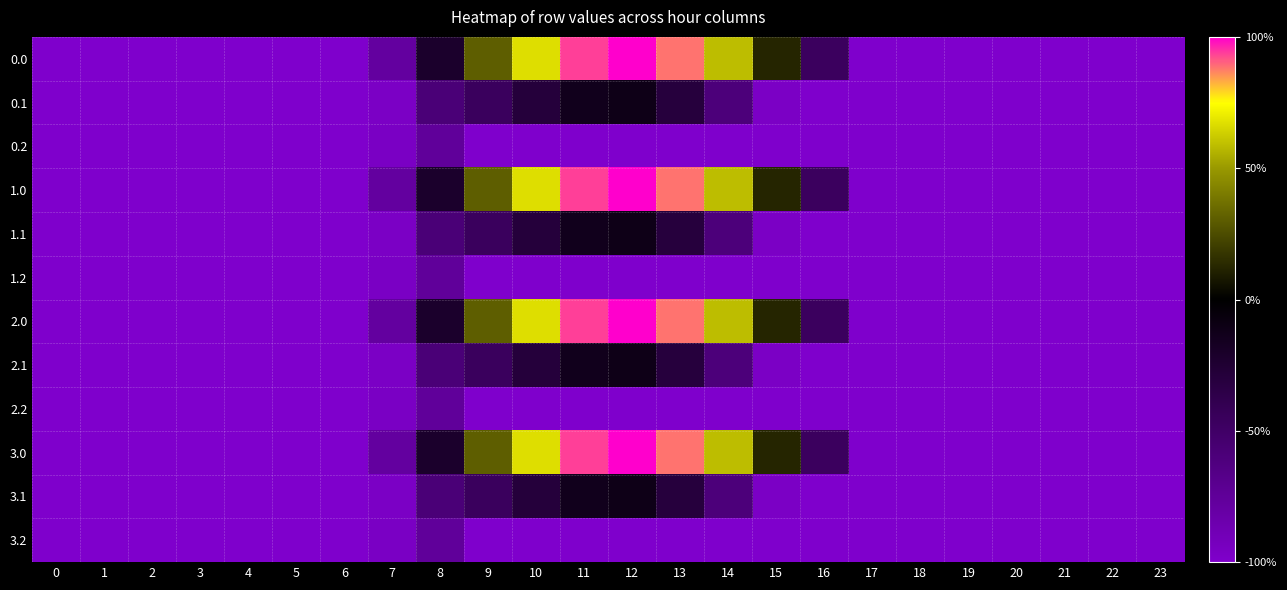

Reading left to right, what are all the values shown in this chart?

0.0: 0=-1.0	1=-1.0	2=-1.0	3=-1.0	4=-1.0	5=-1.0	6=-1.0	7=-0.8	8=-0.2	9=0.3	10=0.7	11=0.9	12=1.0	13=0.9	14=0.6	15=0.1	16=-0.5	17=-1.0	18=-1.0	19=-1.0	20=-1.0	21=-1.0	22=-1.0	23=-1.0
0.1: 0=-1.0	1=-1.0	2=-1.0	3=-1.0	4=-1.0	5=-1.0	6=-1.0	7=-1.0	8=-0.6	9=-0.5	10=-0.3	11=-0.1	12=-0.1	13=-0.3	14=-0.6	15=-1.0	16=-1.0	17=-1.0	18=-1.0	19=-1.0	20=-1.0	21=-1.0	22=-1.0	23=-1.0
0.2: 0=-1.0	1=-1.0	2=-1.0	3=-1.0	4=-1.0	5=-1.0	6=-1.0	7=-1.0	8=-0.8	9=-1.0	10=-1.0	11=-1.0	12=-1.0	13=-1.0	14=-1.0	15=-1.0	16=-1.0	17=-1.0	18=-1.0	19=-1.0	20=-1.0	21=-1.0	22=-1.0	23=-1.0
1.0: 0=-1.0	1=-1.0	2=-1.0	3=-1.0	4=-1.0	5=-1.0	6=-1.0	7=-0.8	8=-0.2	9=0.3	10=0.7	11=0.9	12=1.0	13=0.9	14=0.6	15=0.1	16=-0.5	17=-1.0	18=-1.0	19=-1.0	20=-1.0	21=-1.0	22=-1.0	23=-1.0
1.1: 0=-1.0	1=-1.0	2=-1.0	3=-1.0	4=-1.0	5=-1.0	6=-1.0	7=-1.0	8=-0.6	9=-0.5	10=-0.3	11=-0.1	12=-0.1	13=-0.3	14=-0.6	15=-1.0	16=-1.0	17=-1.0	18=-1.0	19=-1.0	20=-1.0	21=-1.0	22=-1.0	23=-1.0
1.2: 0=-1.0	1=-1.0	2=-1.0	3=-1.0	4=-1.0	5=-1.0	6=-1.0	7=-1.0	8=-0.8	9=-1.0	10=-1.0	11=-1.0	12=-1.0	13=-1.0	14=-1.0	15=-1.0	16=-1.0	17=-1.0	18=-1.0	19=-1.0	20=-1.0	21=-1.0	22=-1.0	23=-1.0
2.0: 0=-1.0	1=-1.0	2=-1.0	3=-1.0	4=-1.0	5=-1.0	6=-1.0	7=-0.8	8=-0.2	9=0.3	10=0.7	11=0.9	12=1.0	13=0.9	14=0.6	15=0.1	16=-0.5	17=-1.0	18=-1.0	19=-1.0	20=-1.0	21=-1.0	22=-1.0	23=-1.0
2.1: 0=-1.0	1=-1.0	2=-1.0	3=-1.0	4=-1.0	5=-1.0	6=-1.0	7=-1.0	8=-0.6	9=-0.5	10=-0.3	11=-0.1	12=-0.1	13=-0.3	14=-0.6	15=-1.0	16=-1.0	17=-1.0	18=-1.0	19=-1.0	20=-1.0	21=-1.0	22=-1.0	23=-1.0
2.2: 0=-1.0	1=-1.0	2=-1.0	3=-1.0	4=-1.0	5=-1.0	6=-1.0	7=-1.0	8=-0.8	9=-1.0	10=-1.0	11=-1.0	12=-1.0	13=-1.0	14=-1.0	15=-1.0	16=-1.0	17=-1.0	18=-1.0	19=-1.0	20=-1.0	21=-1.0	22=-1.0	23=-1.0
3.0: 0=-1.0	1=-1.0	2=-1.0	3=-1.0	4=-1.0	5=-1.0	6=-1.0	7=-0.8	8=-0.2	9=0.3	10=0.7	11=0.9	12=1.0	13=0.9	14=0.6	15=0.1	16=-0.5	17=-1.0	18=-1.0	19=-1.0	20=-1.0	21=-1.0	22=-1.0	23=-1.0
3.1: 0=-1.0	1=-1.0	2=-1.0	3=-1.0	4=-1.0	5=-1.0	6=-1.0	7=-1.0	8=-0.6	9=-0.5	10=-0.3	11=-0.1	12=-0.1	13=-0.3	14=-0.6	15=-1.0	16=-1.0	17=-1.0	18=-1.0	19=-1.0	20=-1.0	21=-1.0	22=-1.0	23=-1.0
3.2: 0=-1.0	1=-1.0	2=-1.0	3=-1.0	4=-1.0	5=-1.0	6=-1.0	7=-1.0	8=-0.8	9=-1.0	10=-1.0	11=-1.0	12=-1.0	13=-1.0	14=-1.0	15=-1.0	16=-1.0	17=-1.0	18=-1.0	19=-1.0	20=-1.0	21=-1.0	22=-1.0	23=-1.0